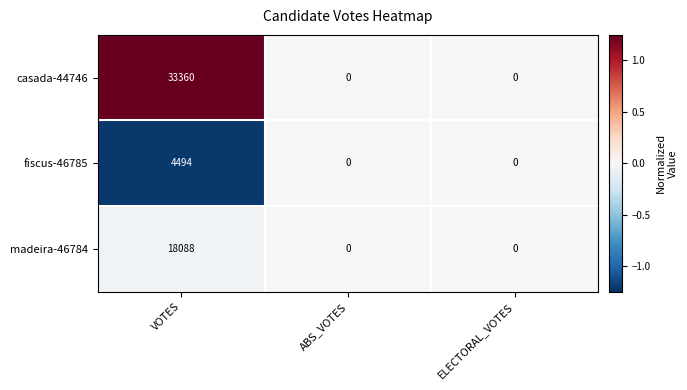

What is the maximum value shown in the chart?

33360